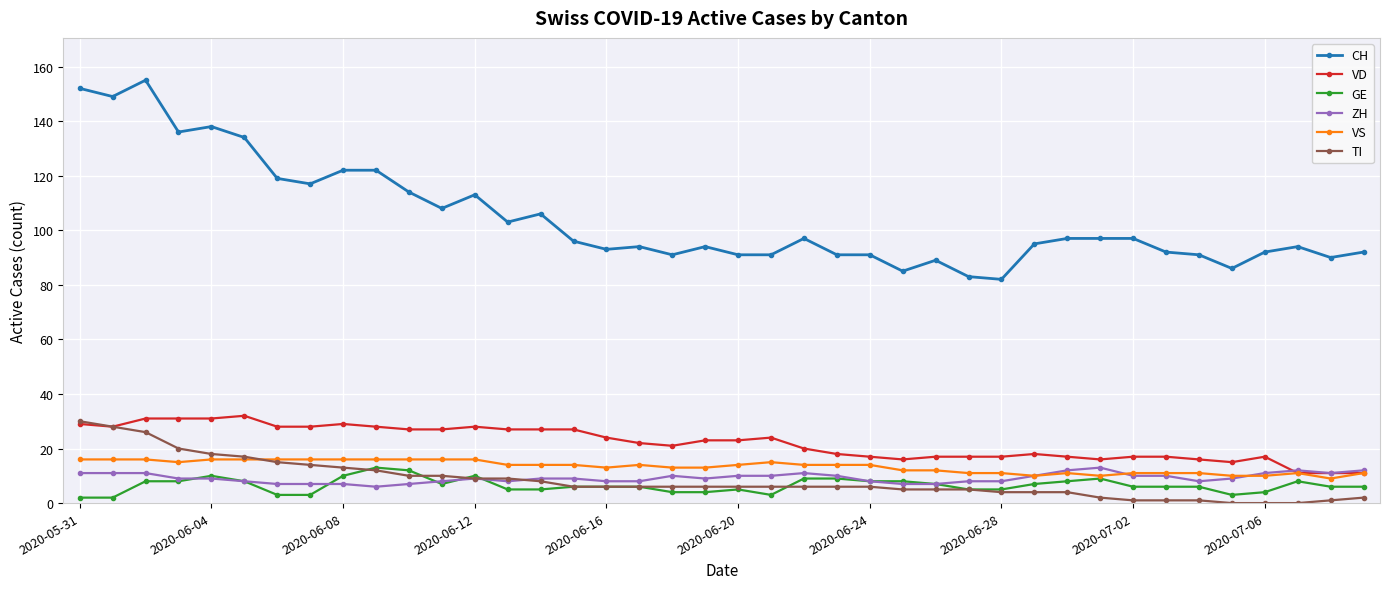

True or false: ZH has more than 1 interior local peaks.

True